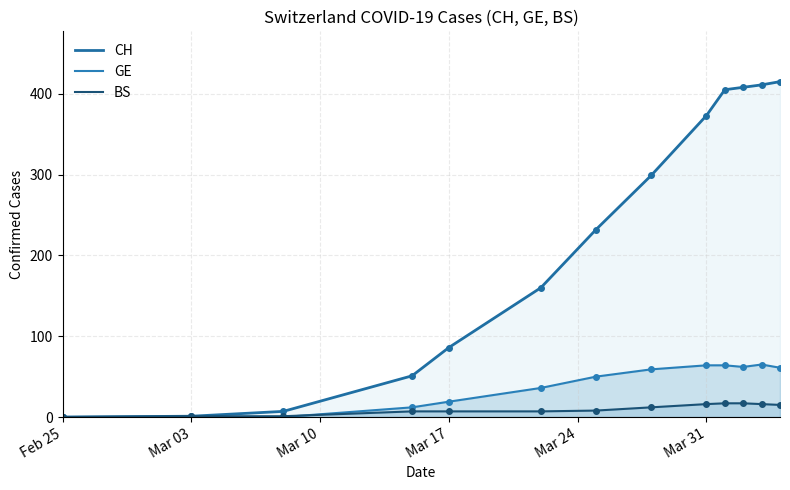

Which series has the largest total across all categories?

CH